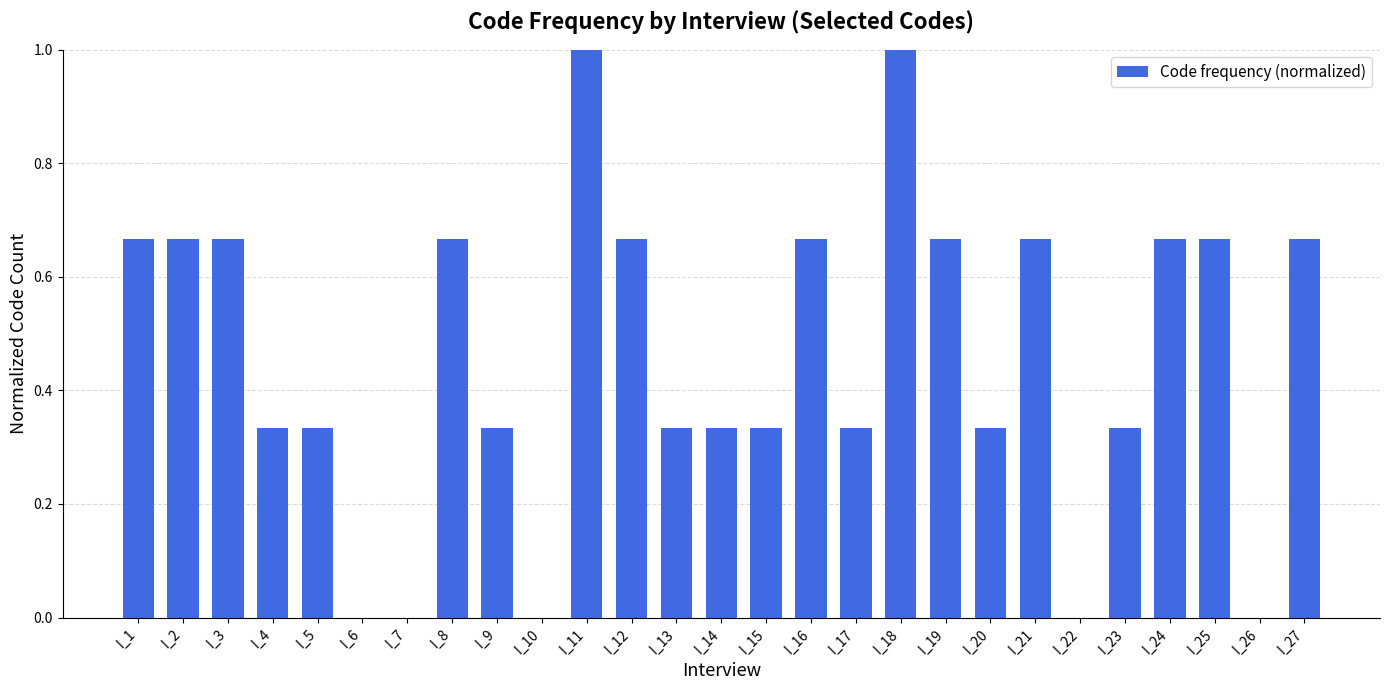

Does the chart contain stacked bars?

No